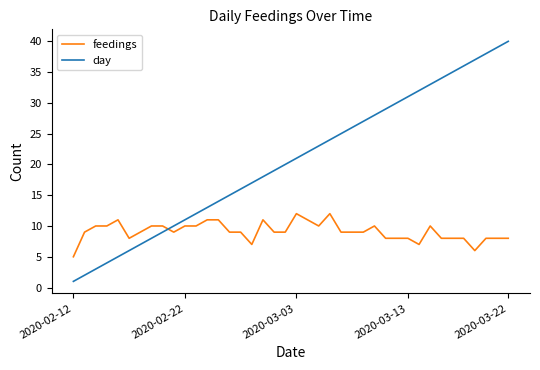

What is the sum of all day values?

820